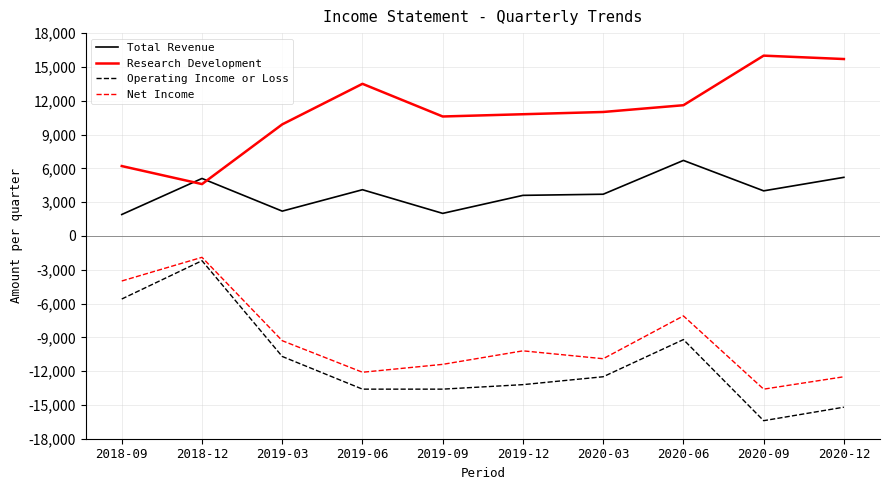

True or false: Operating Income or Loss has more than 0 interior local peaks.

True